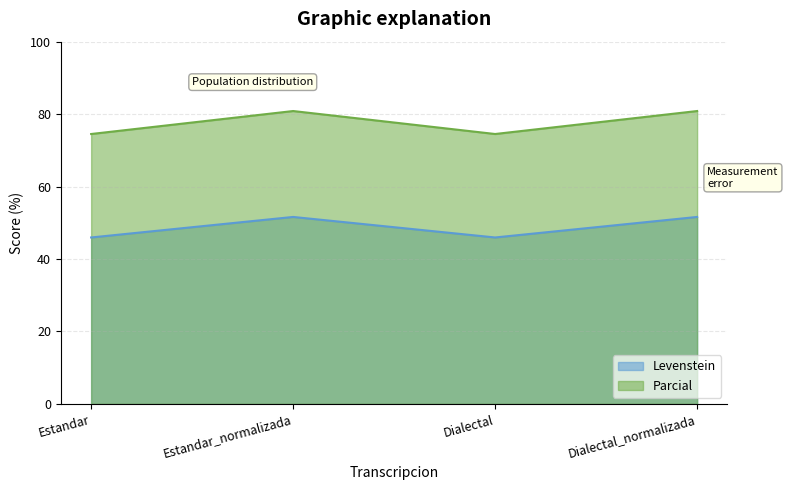

What position from the left is Dialectal_normalizada?

4